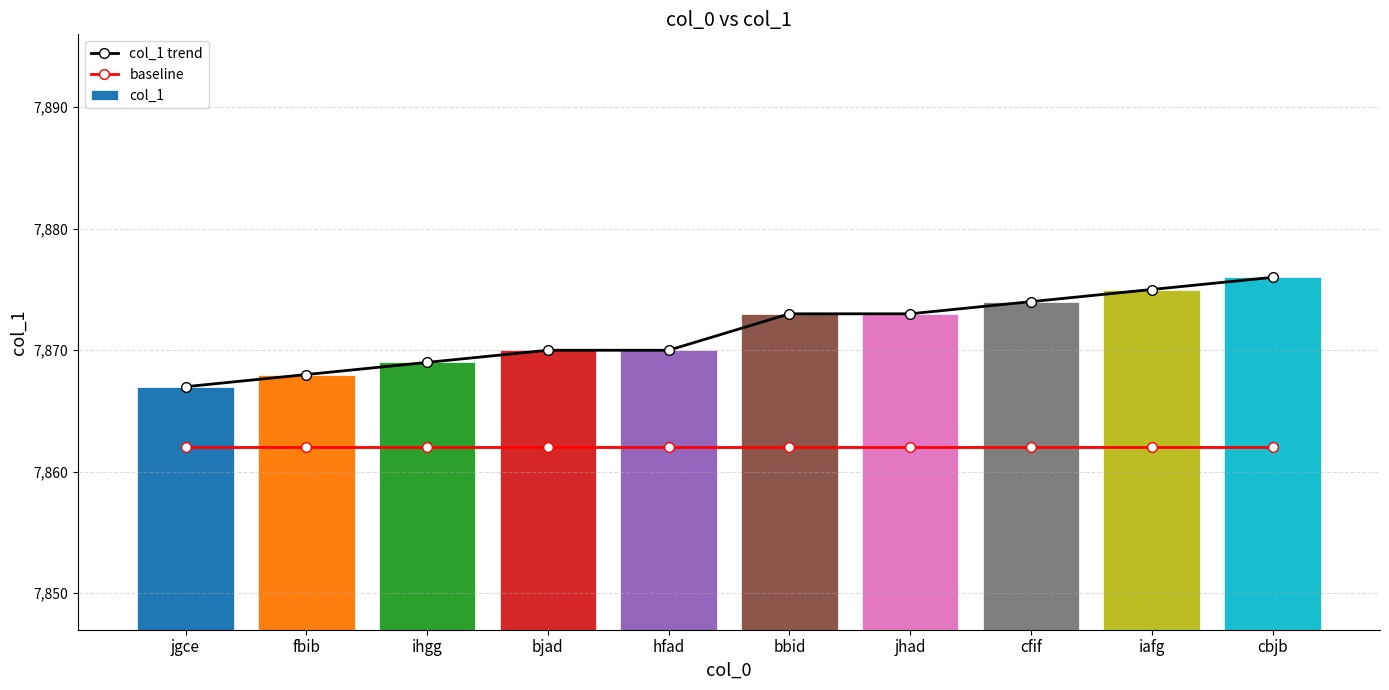

What is the sum of all col_1 trend values?

78715